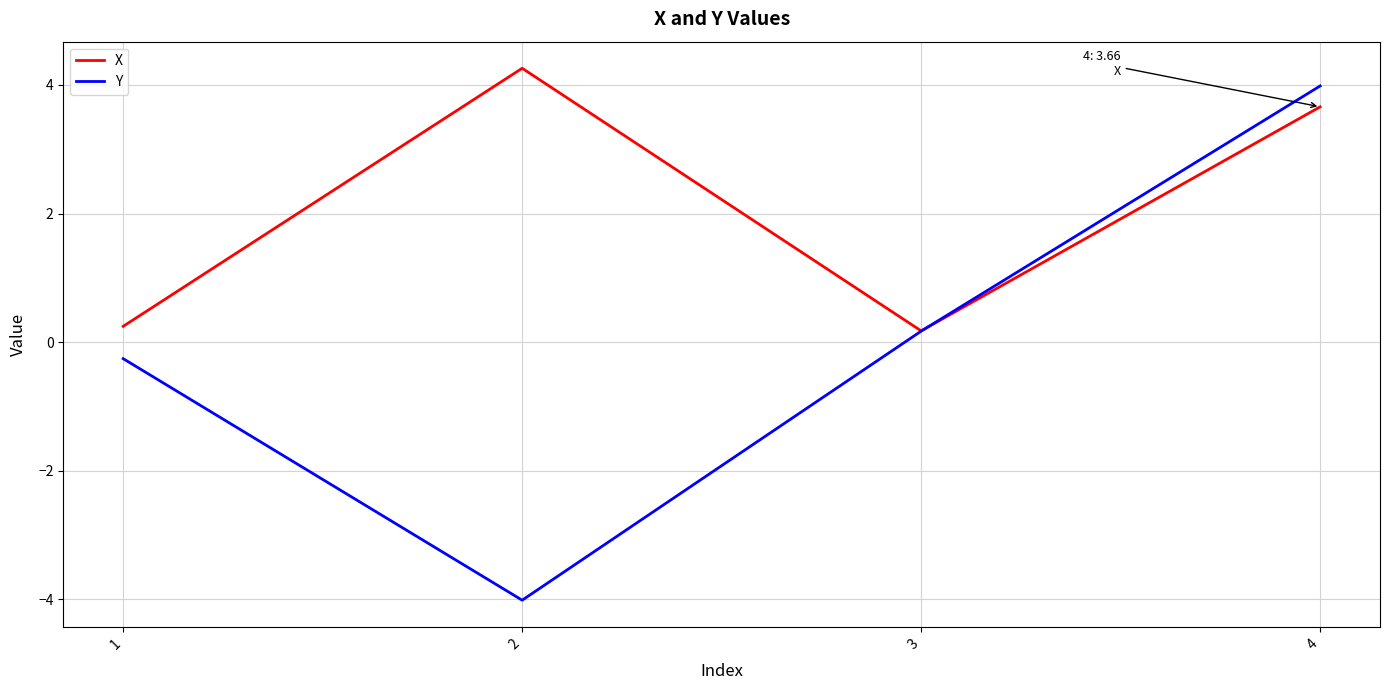

How many lines are shown in the chart?

2